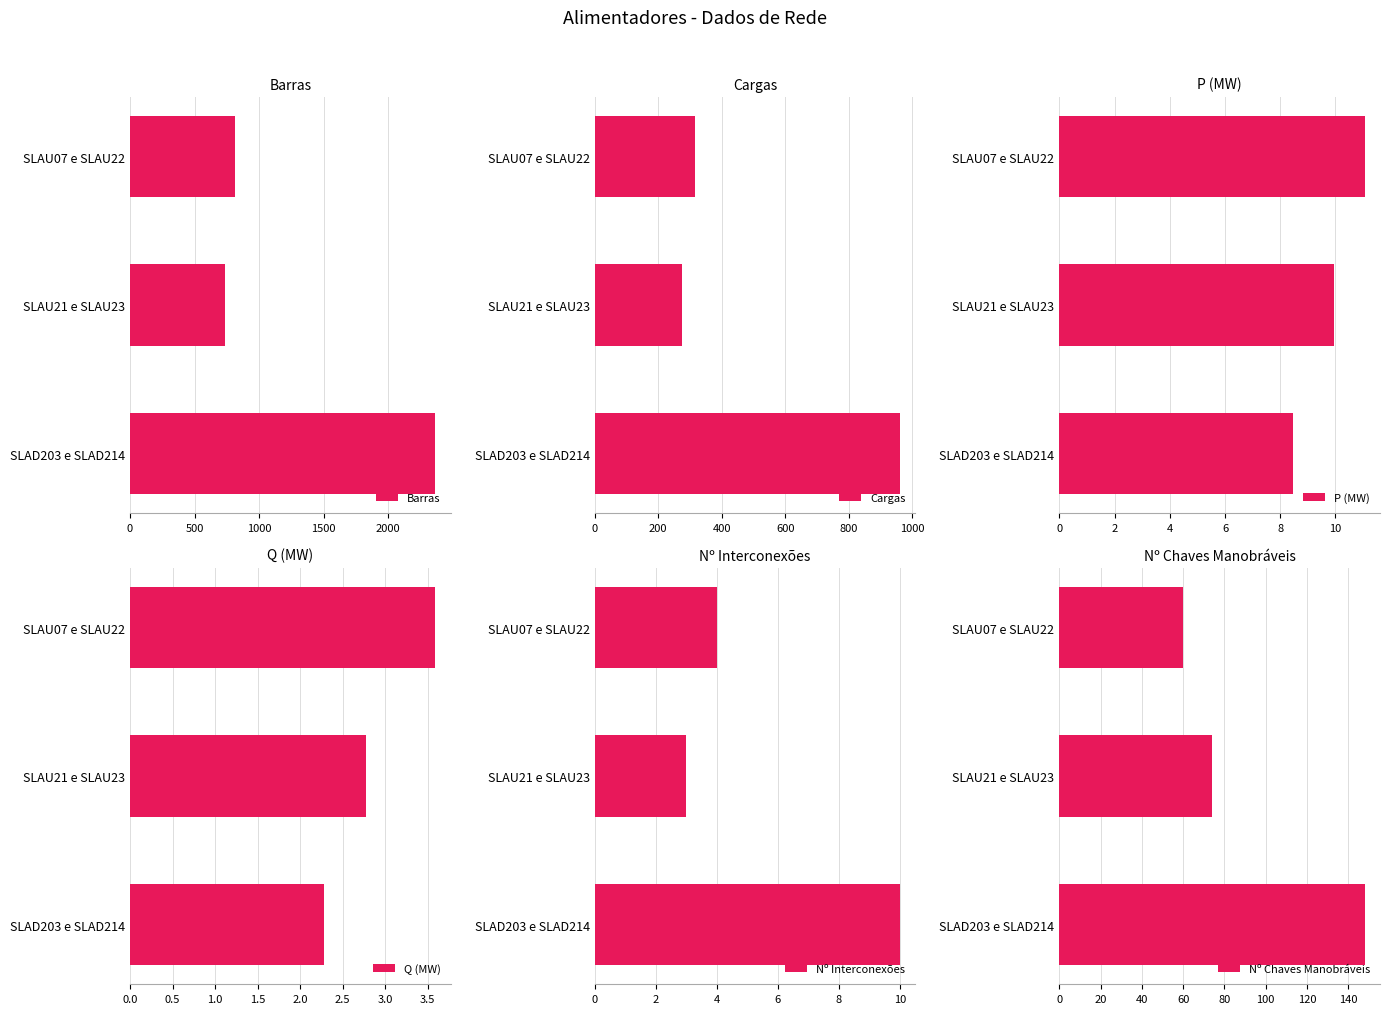

True or false: Barras has a value of 500 at SLAD203 e SLAD214.

False